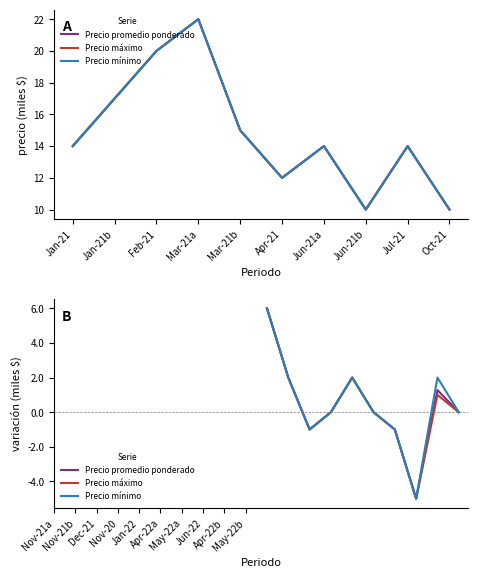

Which series has the largest total across all categories?

Precio mínimo